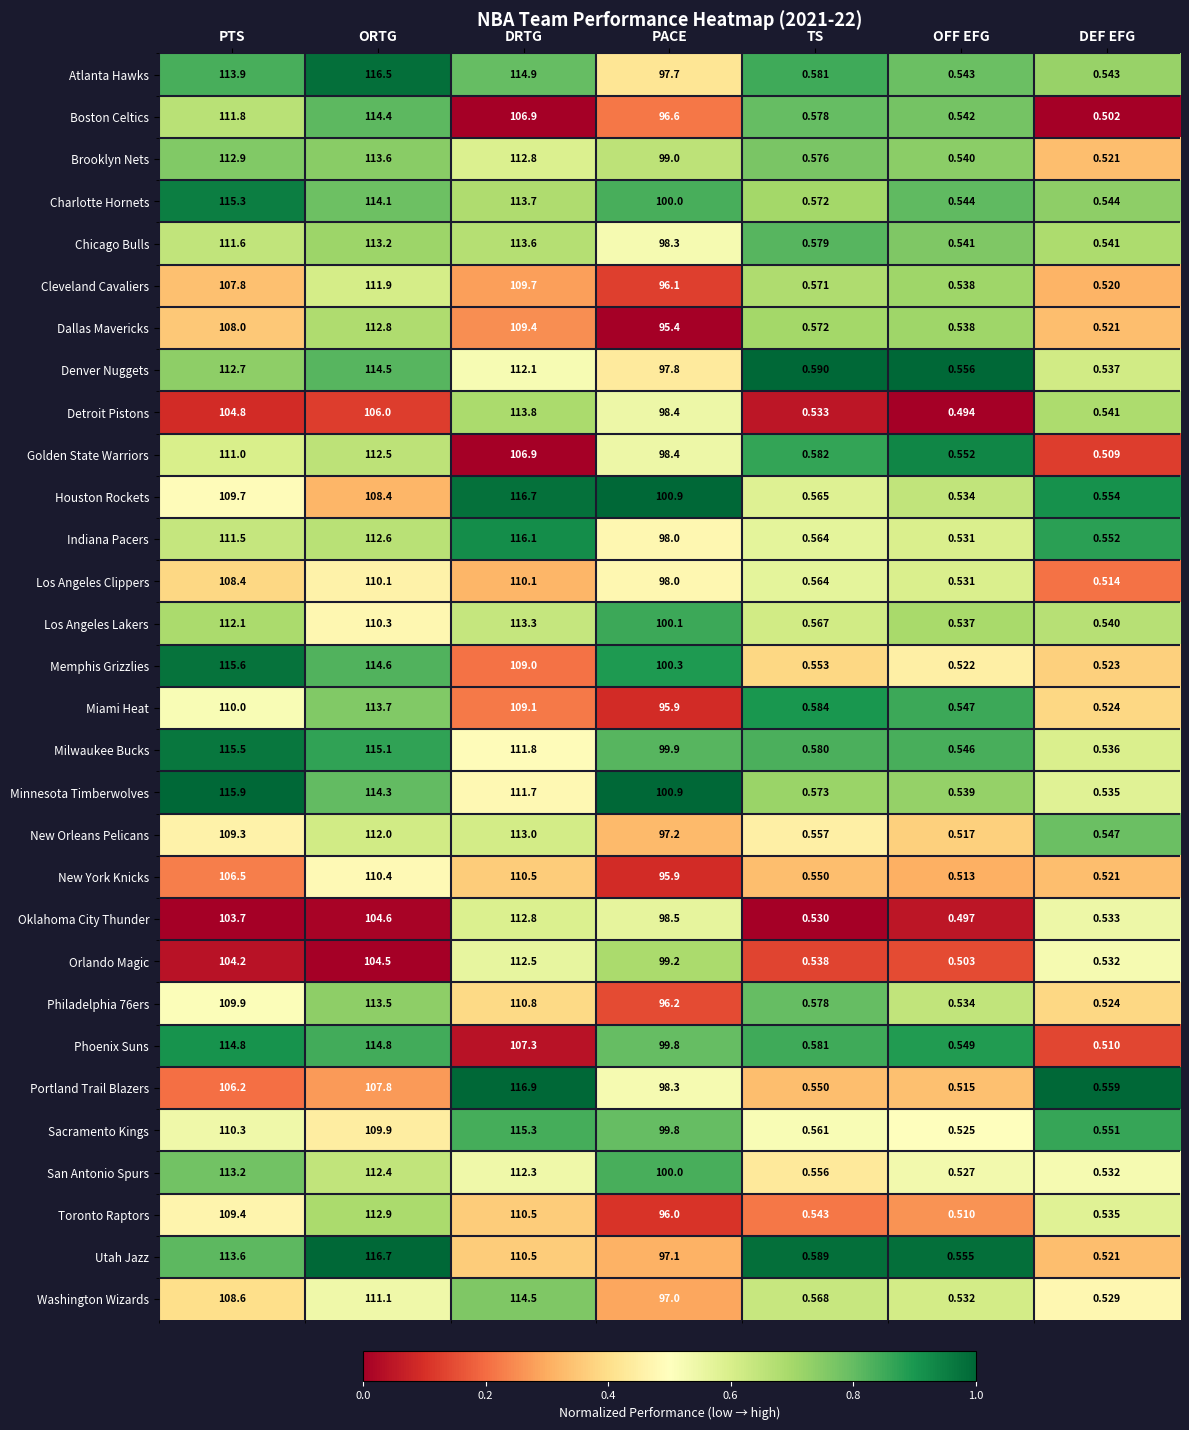

At which label is Detroit Pistons closest to 57?

PACE